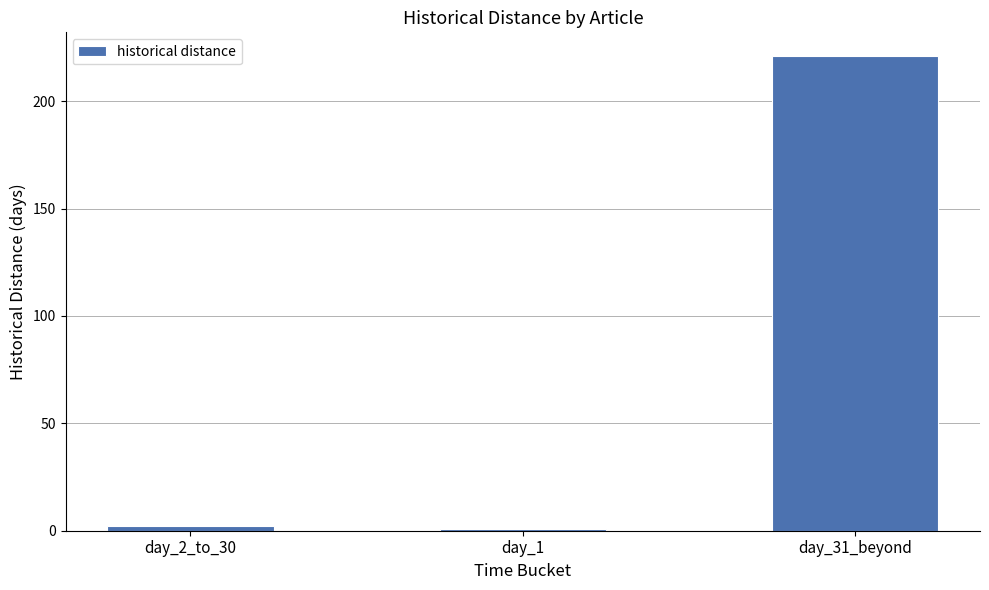

Reading left to right, what are all the values shown in this chart?

2	1	221